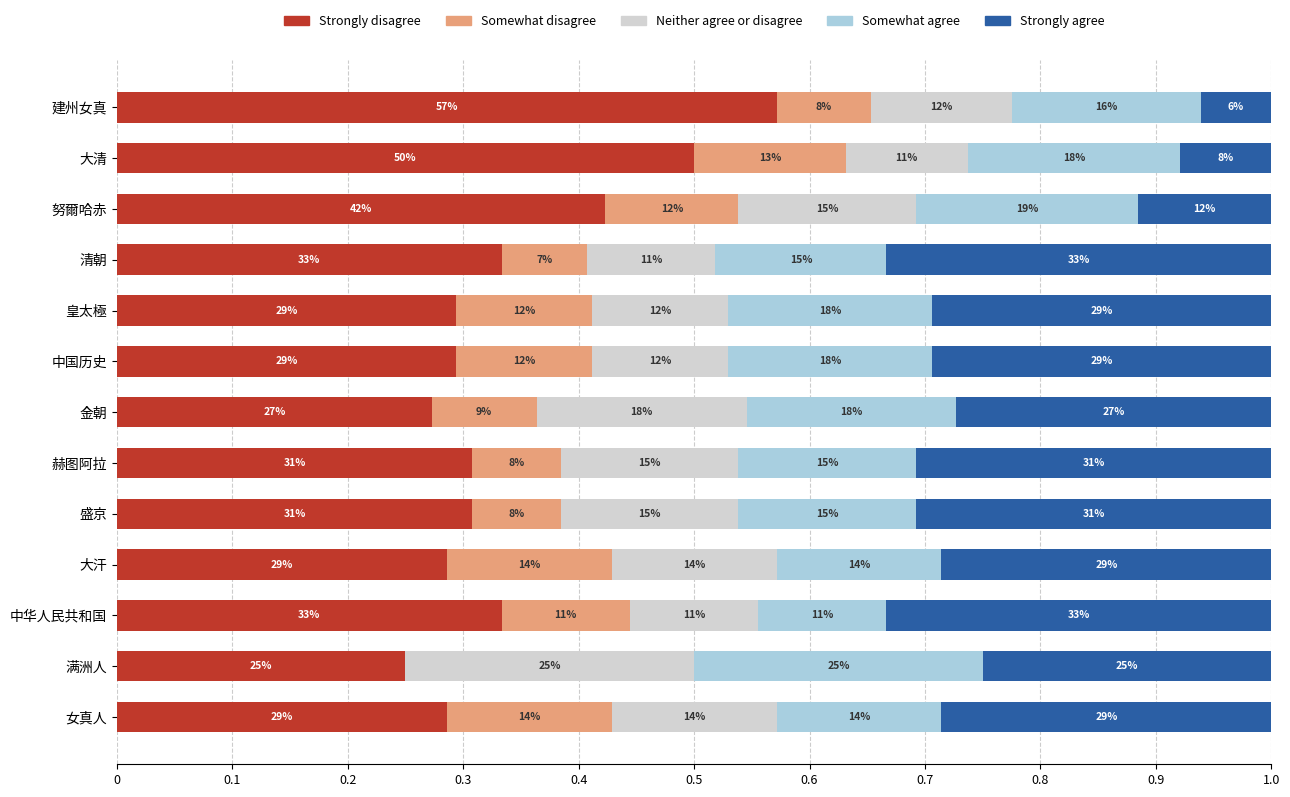

What is the difference between the maximum and minimum values in the Somewhat disagree series?

0.1